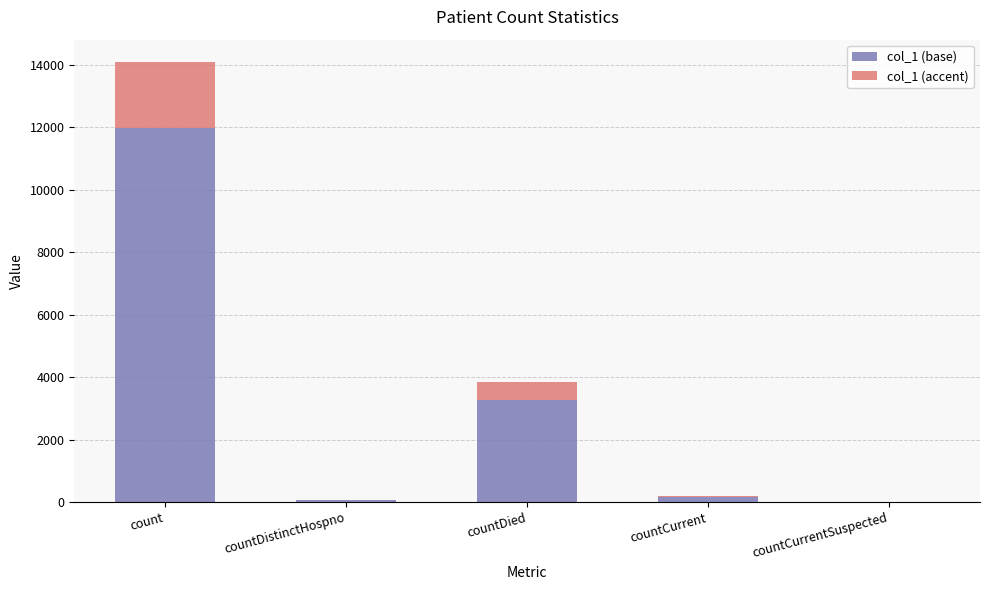

What are all the series names shown in the legend?

col_1 (base), col_1 (accent)